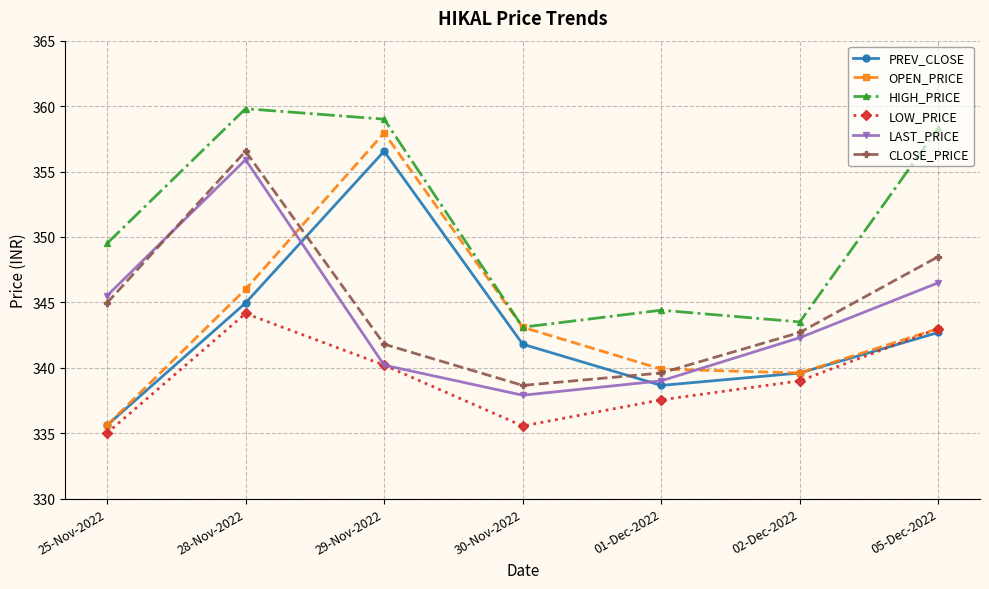

At which category does CLOSE_PRICE reach its first local valley?

30-Nov-2022